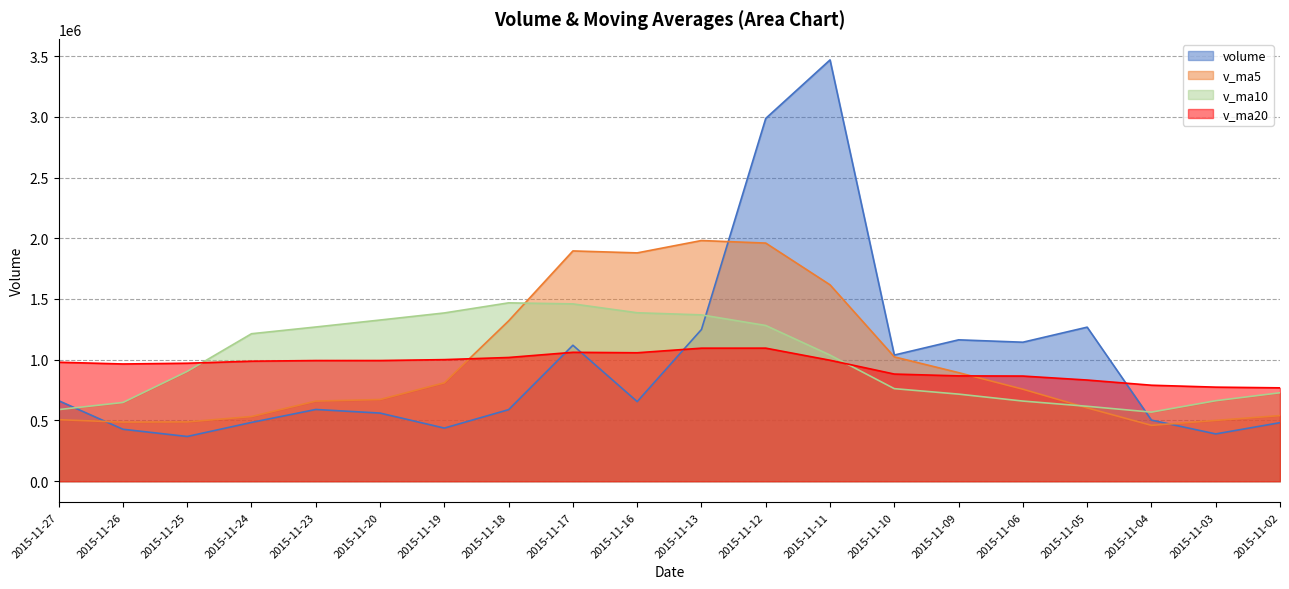

What are all the series names shown in the legend?

volume, v_ma5, v_ma10, v_ma20